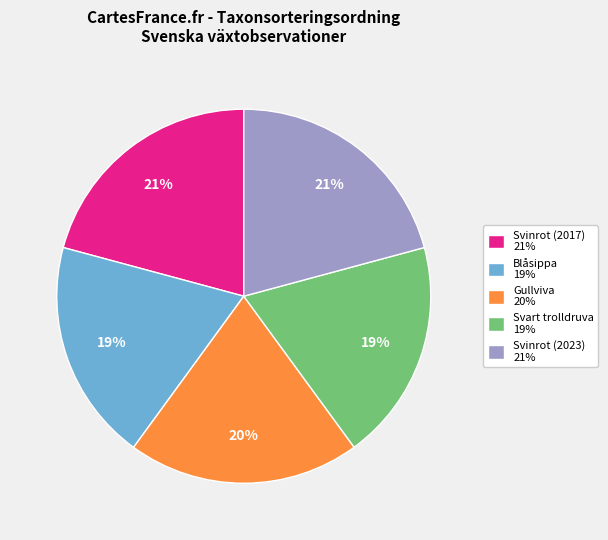

Is there a majority slice in this chart?

No